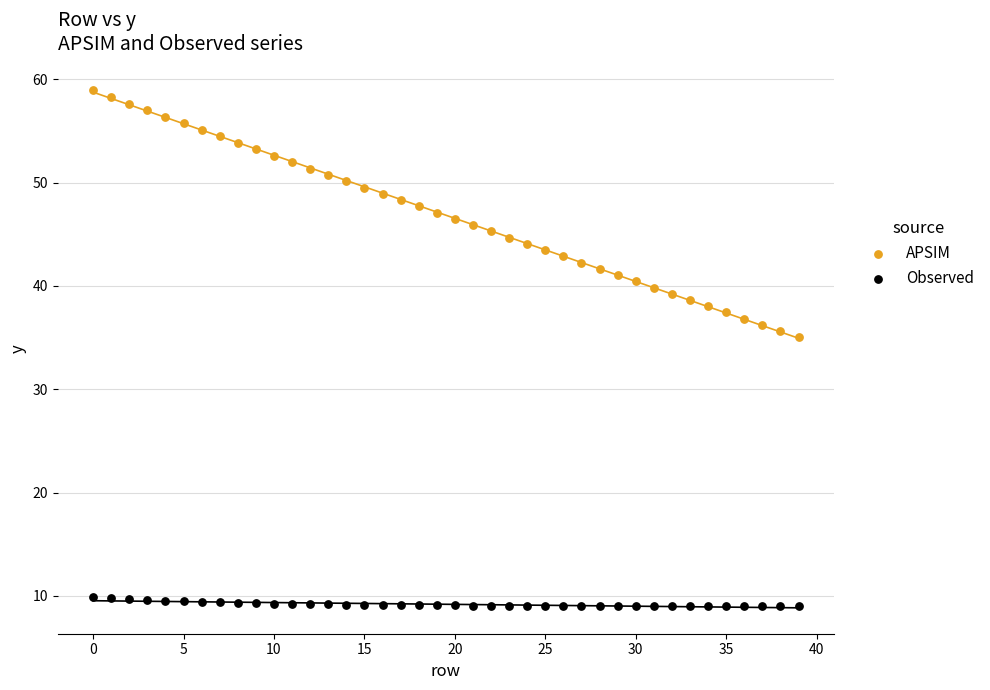

Which series has the widest spread of Y values?

APSIM